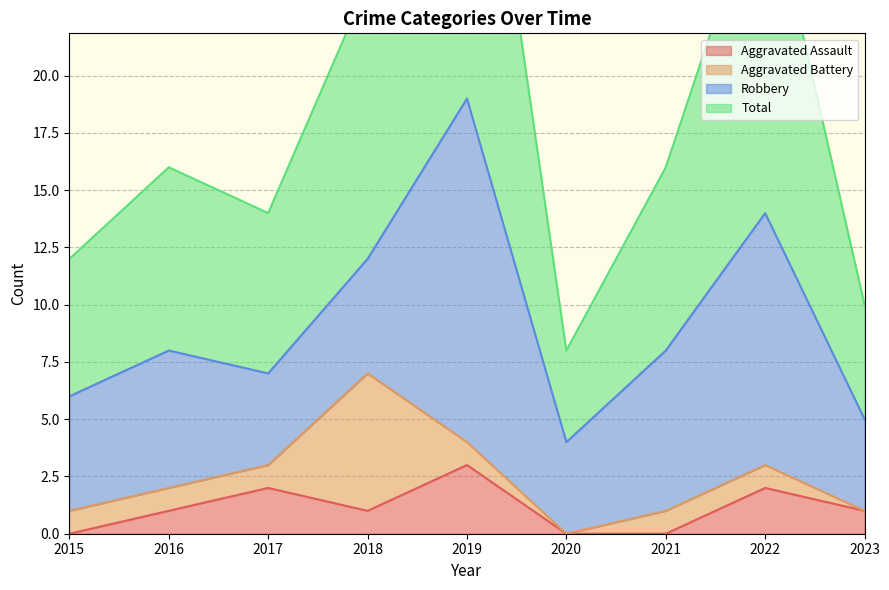

What is the spread (max minus min) of values at 2015?

12